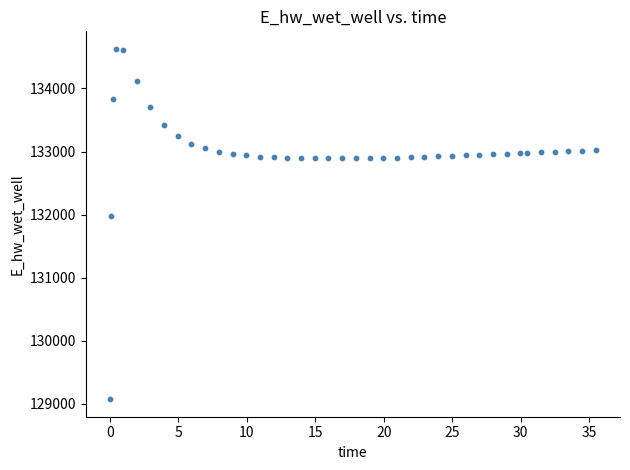

What is the range of X values (max minus min)?

35.4